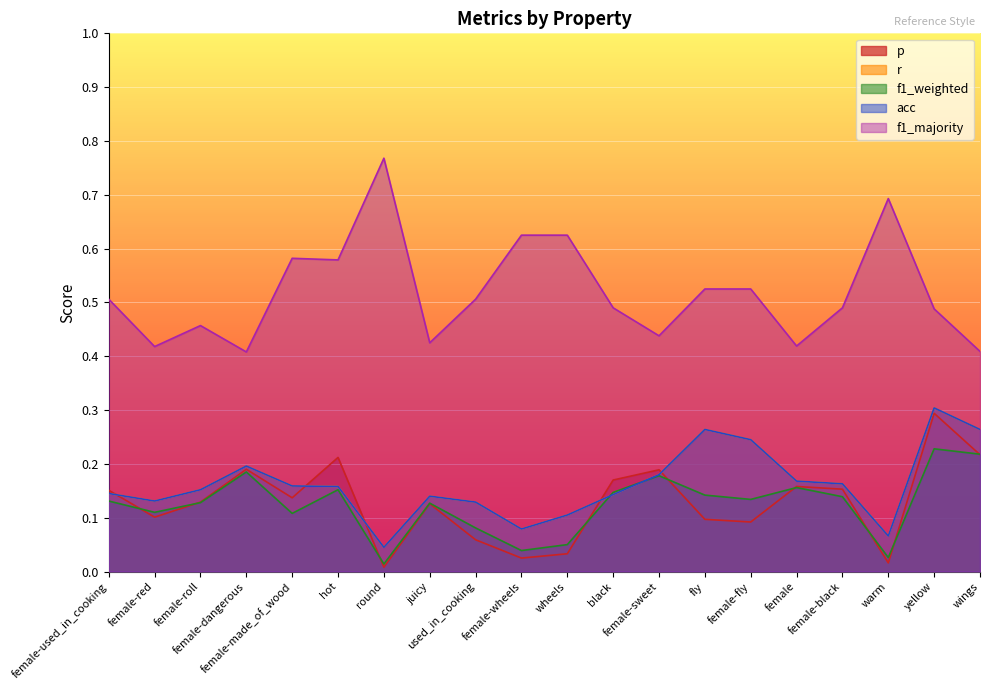

What is the difference between the maximum and second lowest values in the p series?

0.3